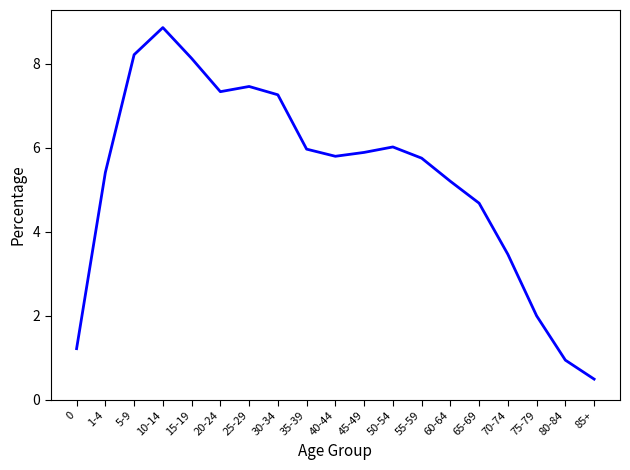

What is the difference between the maximum and second lowest values?

7.9